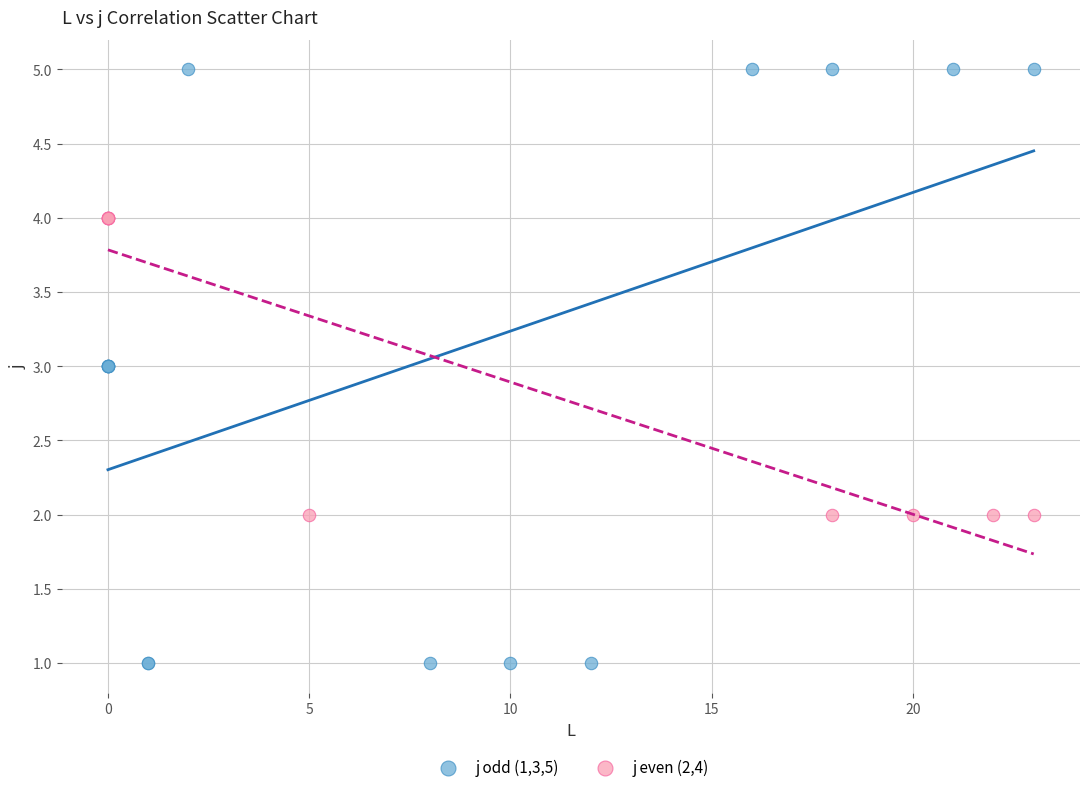

Which series contains the highest Y value?

j odd (1,3,5)